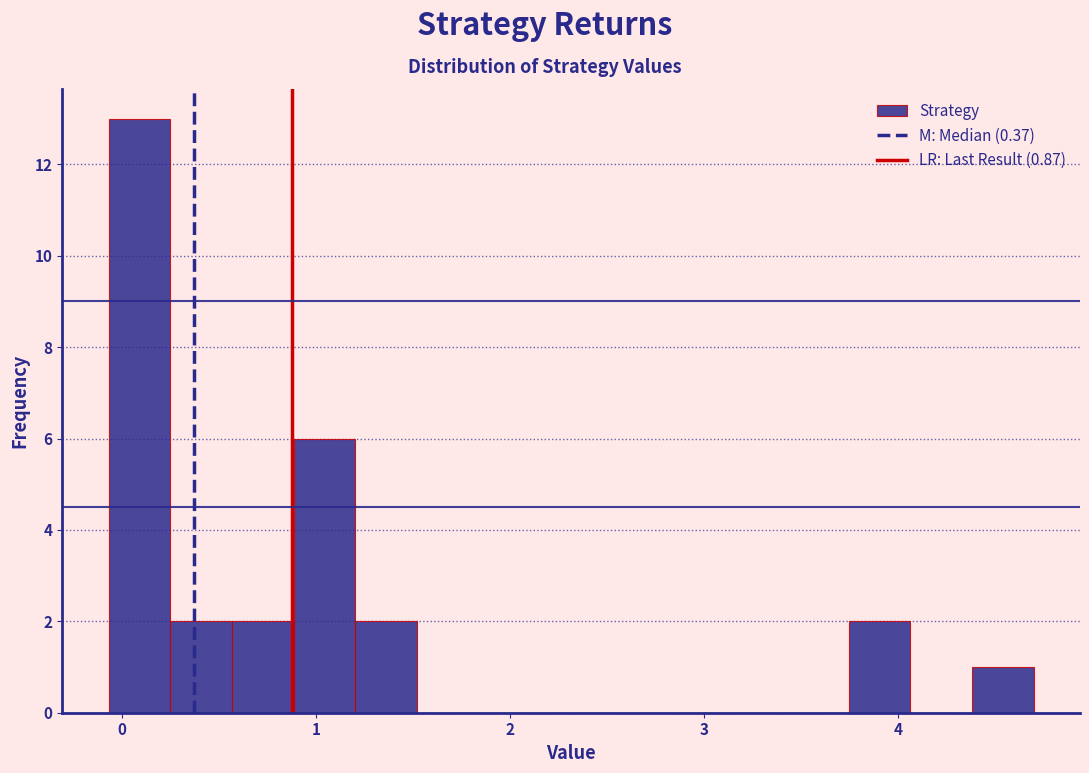

Read against the x-axis, roughly where is the centre of the tallest bar?

0.1